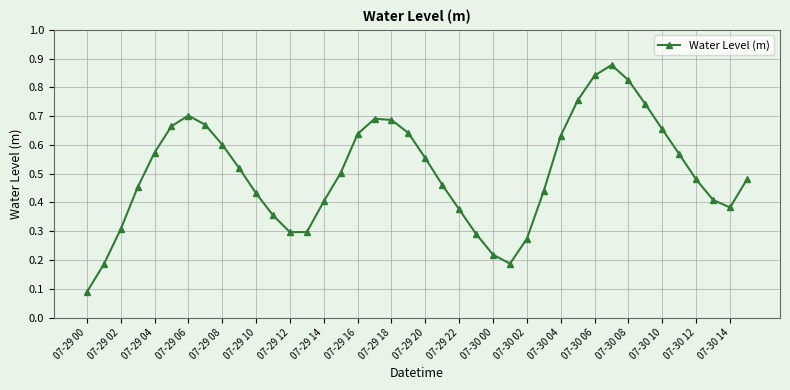

How many points are higher than both their immediate neighbors (excluding endpoints)?

3